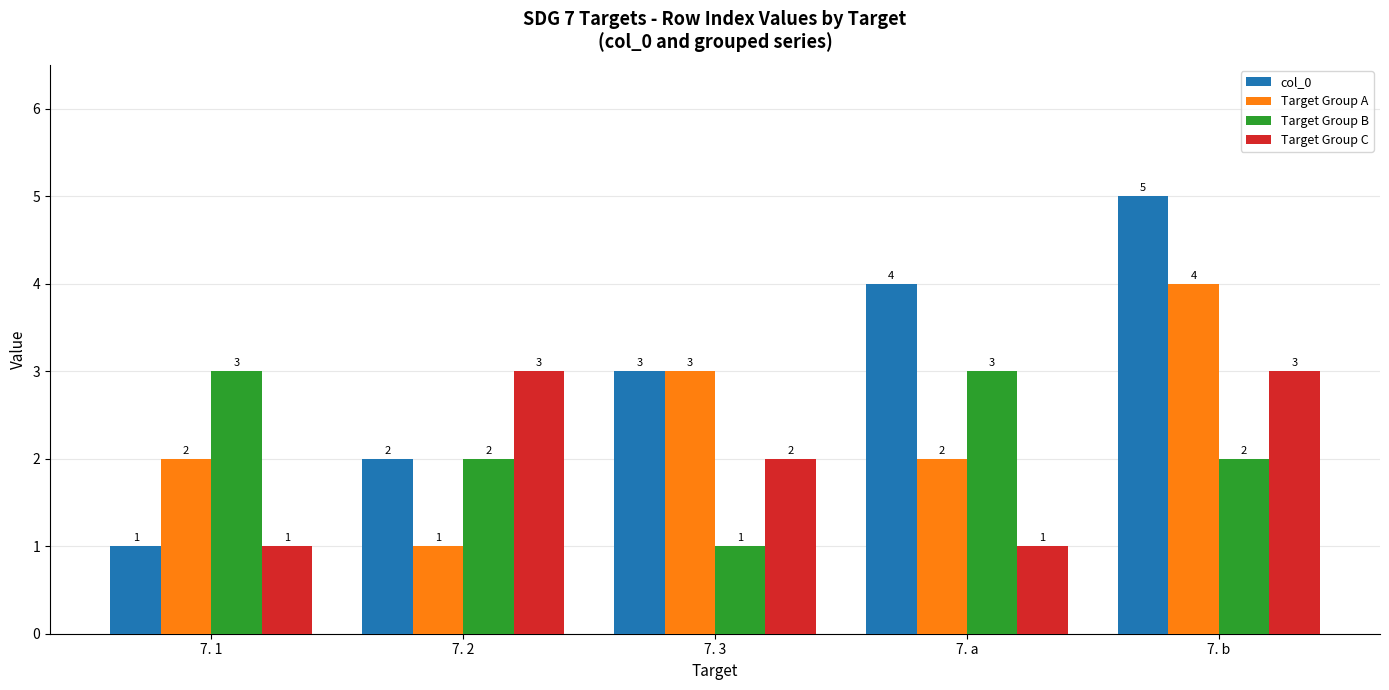

What are all the series names shown in the legend?

col_0, Target Group A, Target Group B, Target Group C